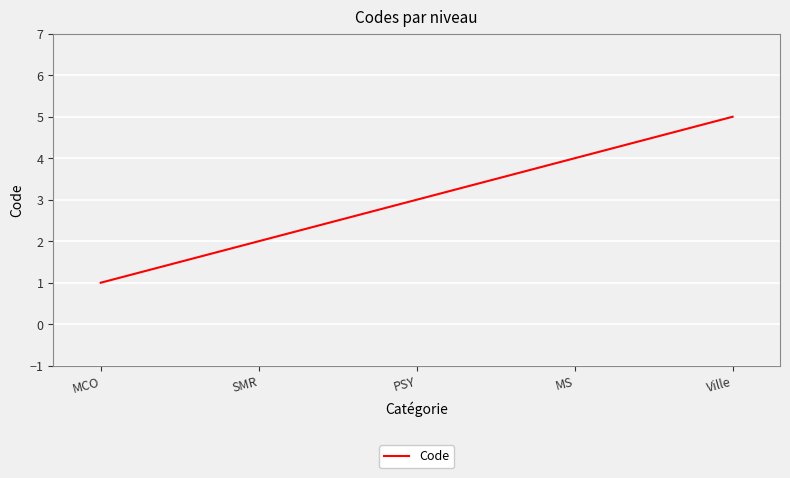

Approximately how many times larger is the value at SMR compared to MS?

0.5